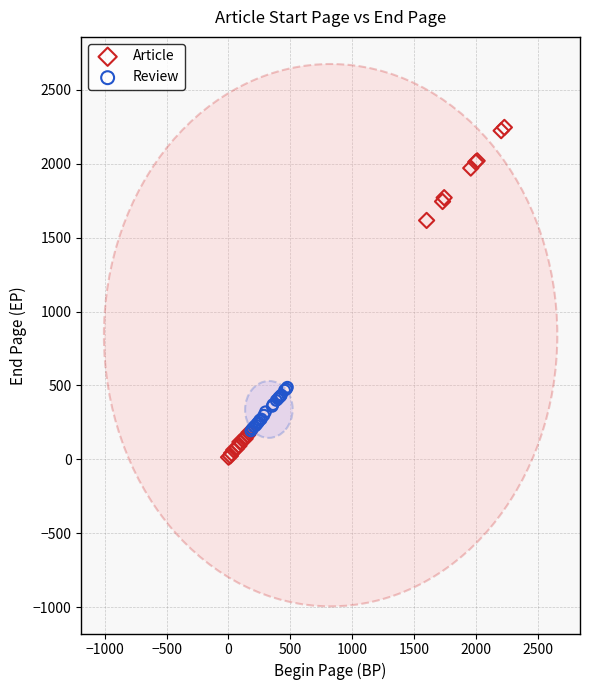

Which series contains the lowest Y value?

Article